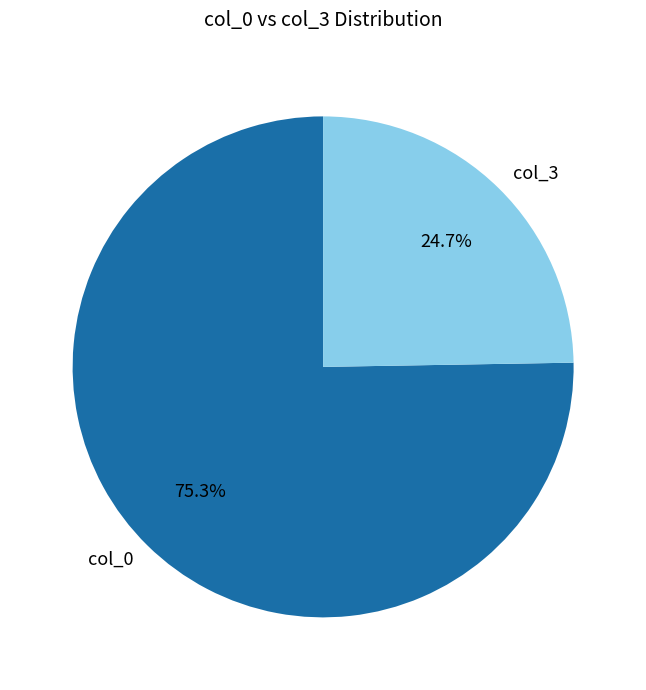

Is there a majority slice in this chart?

Yes